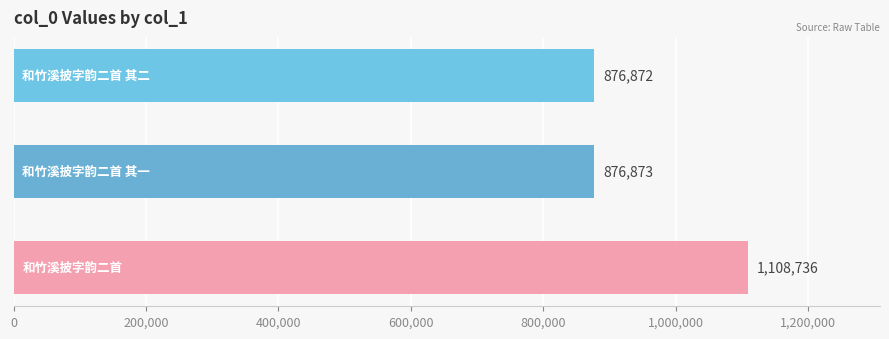

Reading bottom to top, transcribe all the data shown in this chart.

1108736	876873	876872